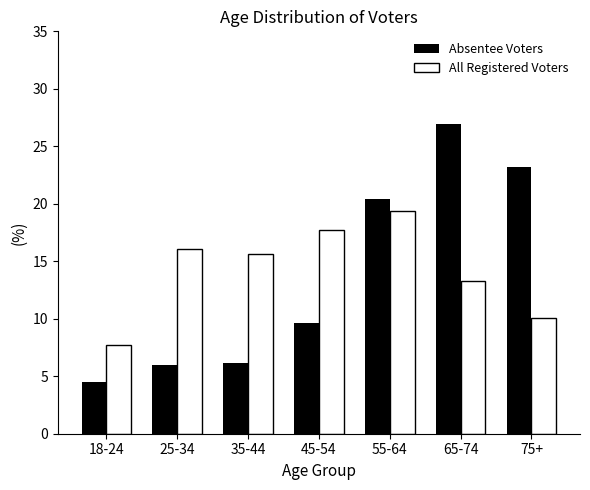

Reading left to right, list all the values displayed in this chart.

Absentee Voters: 18-24=4.5	25-34=6.0	35-44=6.2	45-54=9.6	55-64=20.4	65-74=26.9	75+=23.2
All Registered Voters: 18-24=7.7	25-34=16.1	35-44=15.7	45-54=17.7	55-64=19.4	65-74=13.3	75+=10.1